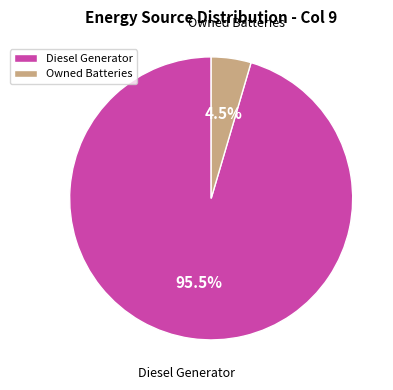

Which slice represents more than half of the pie?

Diesel Generator